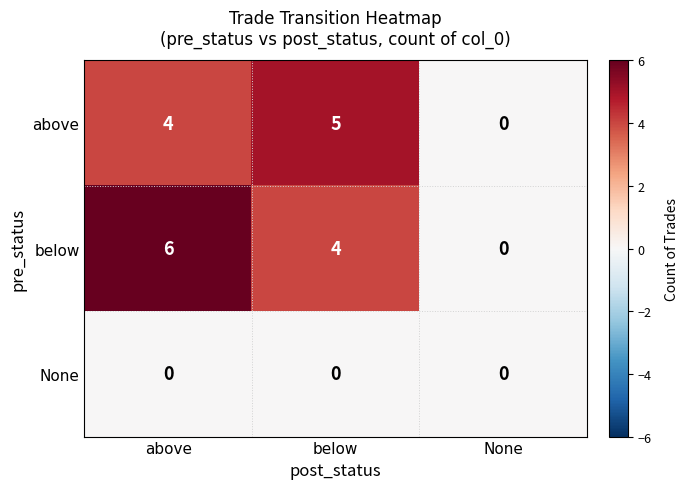

How many positive values does the above series have?

2